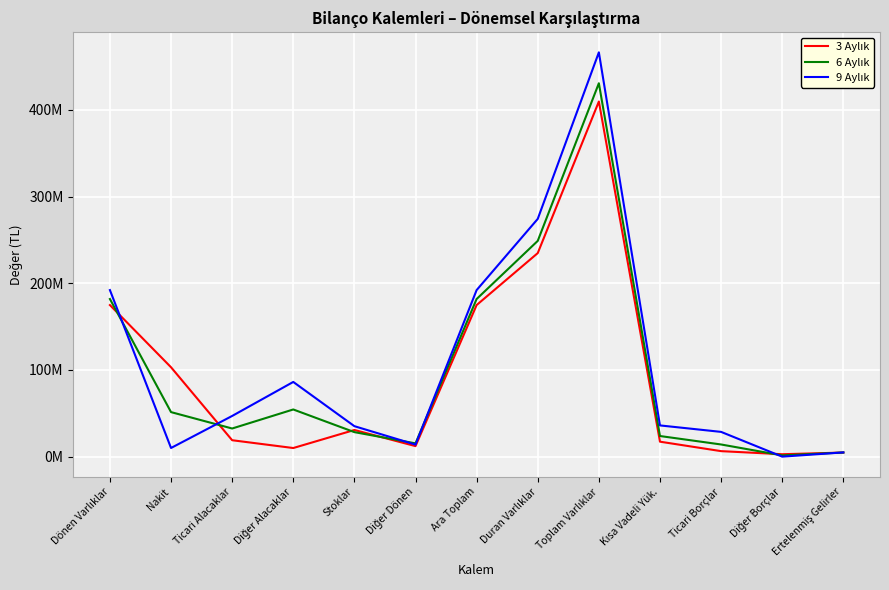

List the series in order of their overall mean, lowest first.

3 Aylık, 6 Aylık, 9 Aylık